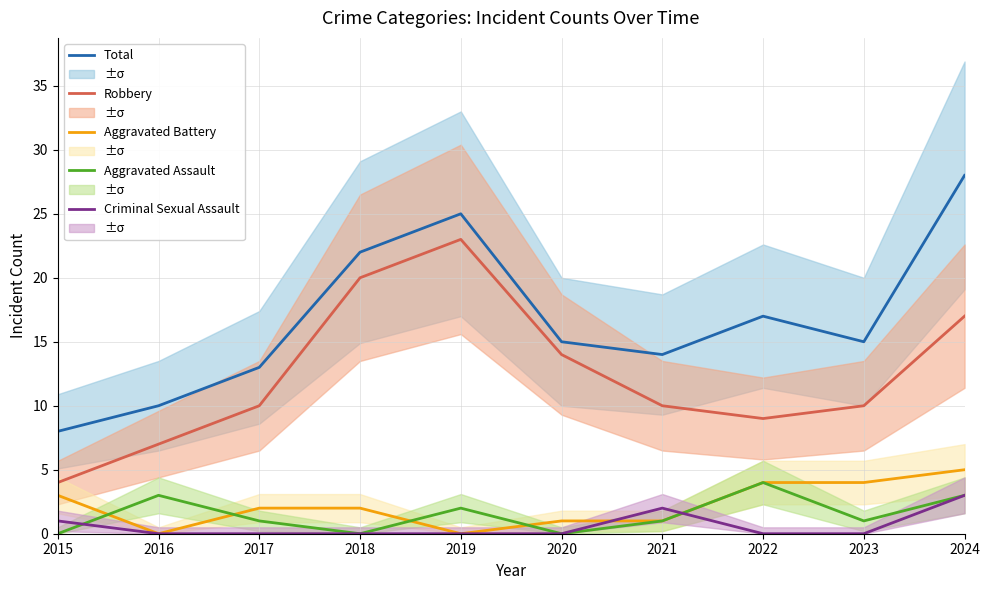

At which label does Criminal Sexual Assault reach its minimum?

2016